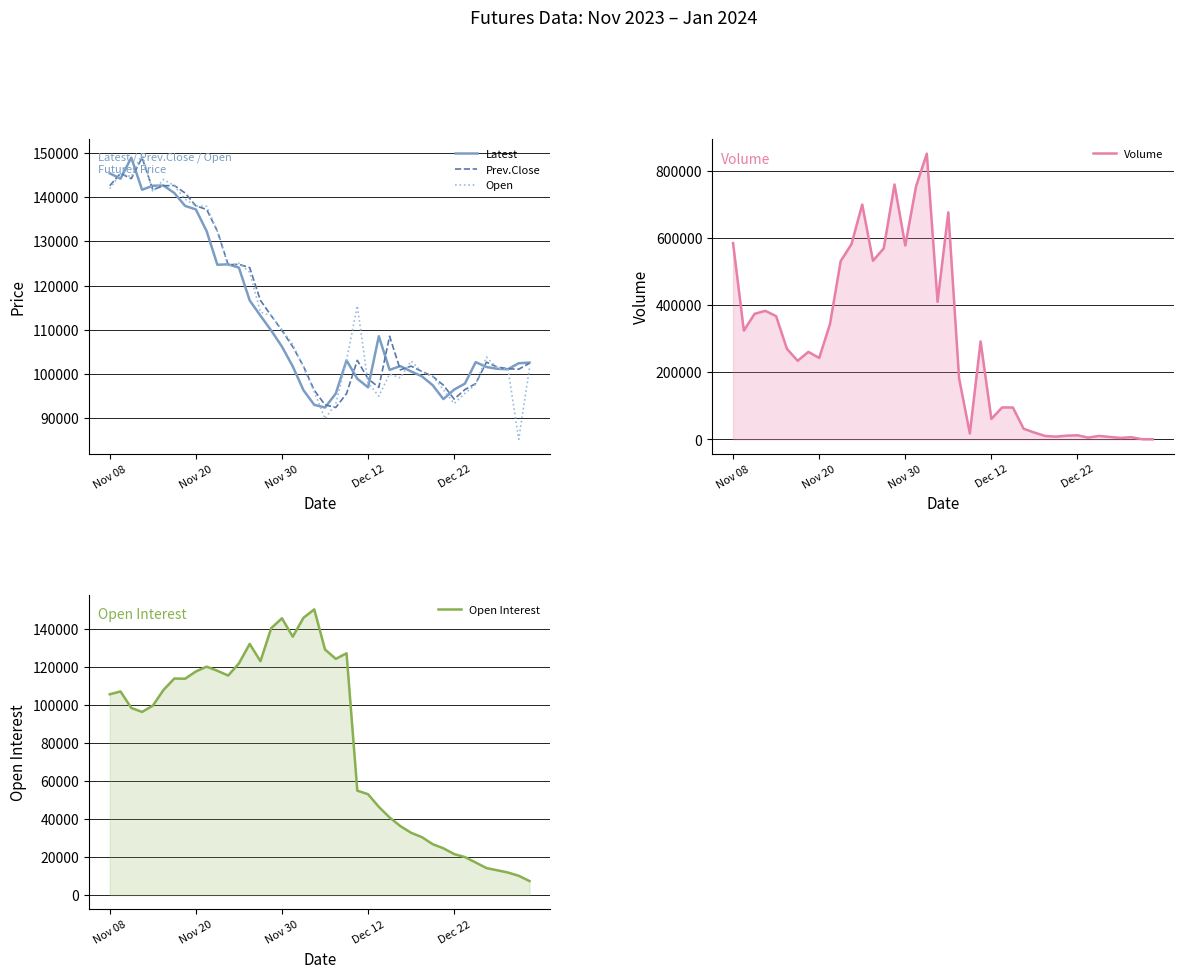

True or false: Volume has more than 0 points higher than both neighbors.

True